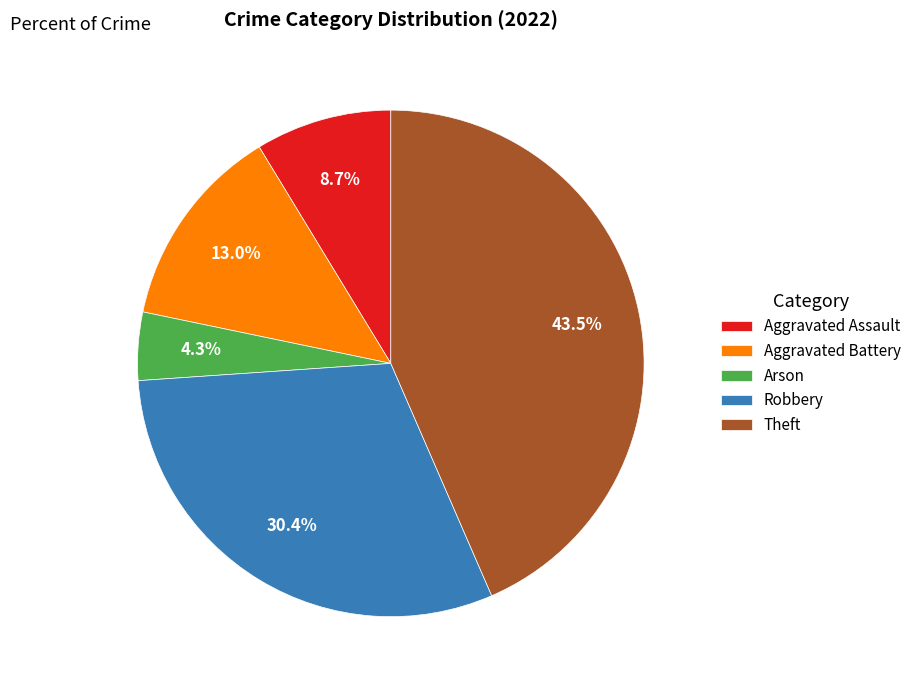

Does any single category account for the majority?

No